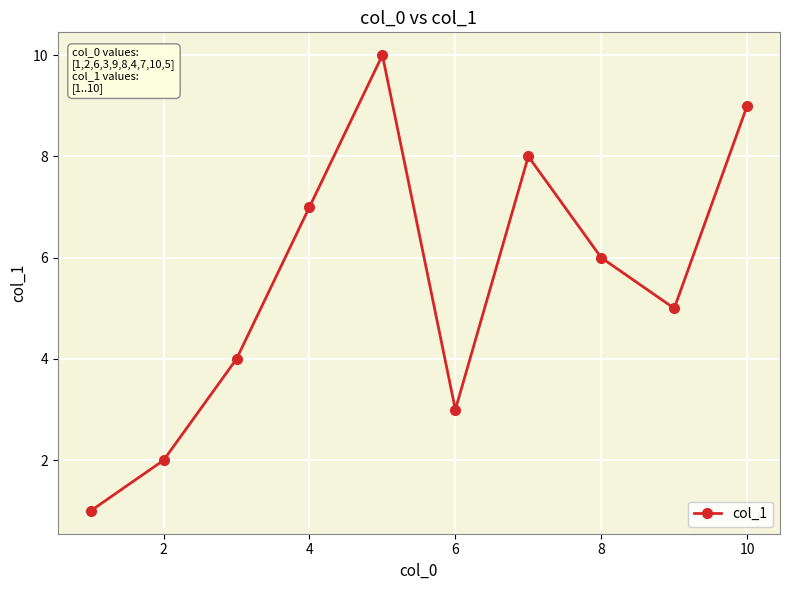

Reading left to right, what are all the values shown in this chart?

1	2	4	7	10	3	8	6	5	9